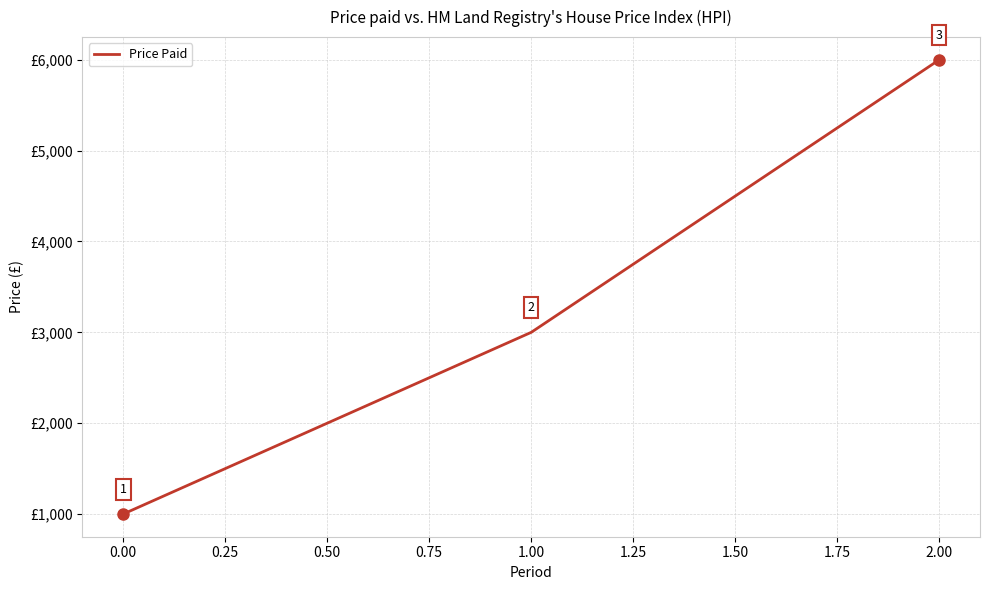

What is the difference between the maximum and minimum values?

5000